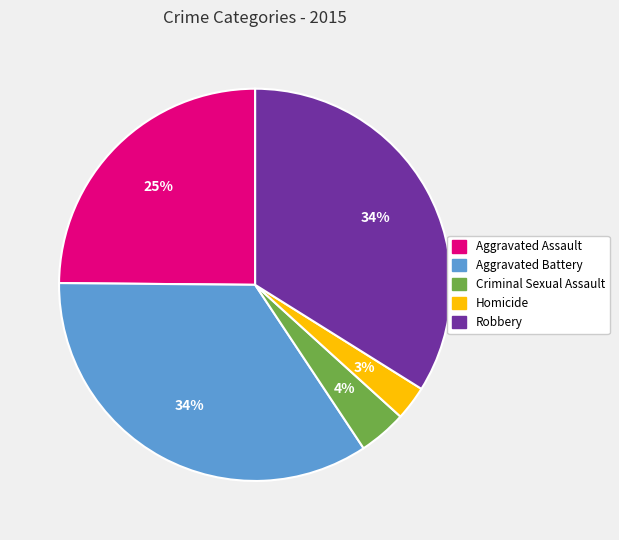

To the nearest percent, what percentage of the pie is Aggravated Assault?

25%